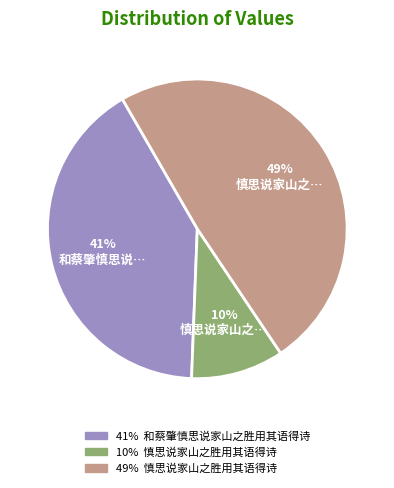

How many slices are in this pie chart?

3